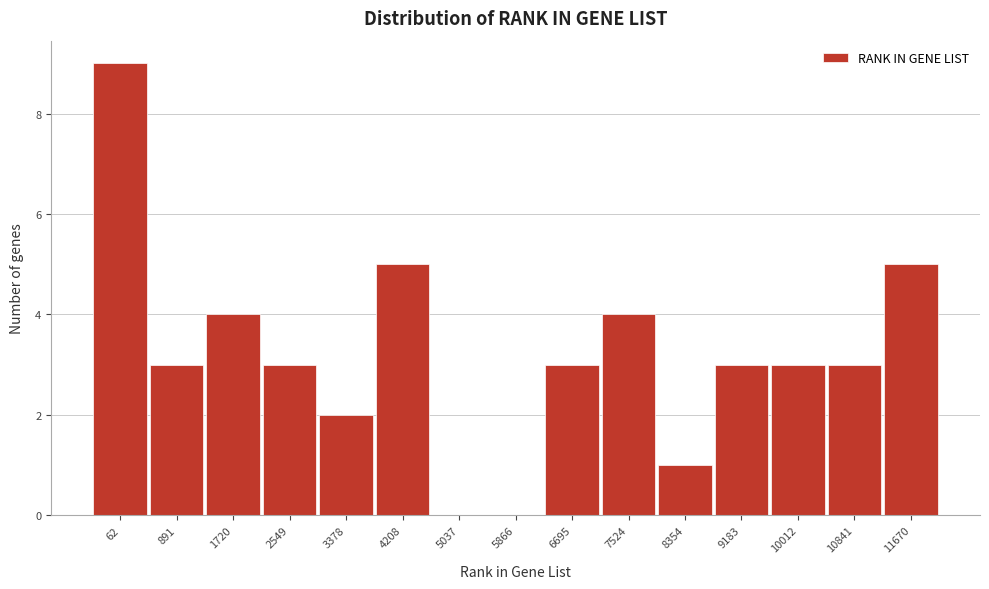

Reading left to right, list all the values displayed in this chart.

62=9	891=3	1720=4	2549=3	3378=2	4208=5	5037=0	5866=0	6695=3	7524=4	8354=1	9183=3	10012=3	10841=3	11670=5